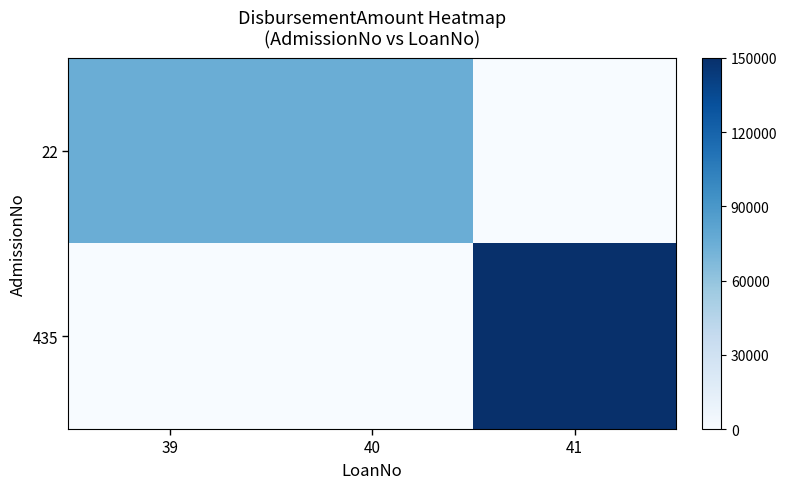

Reading left to right, transcribe all the data shown in this chart.

22: 39=75000	40=75000	41=0
435: 39=0	40=0	41=150000